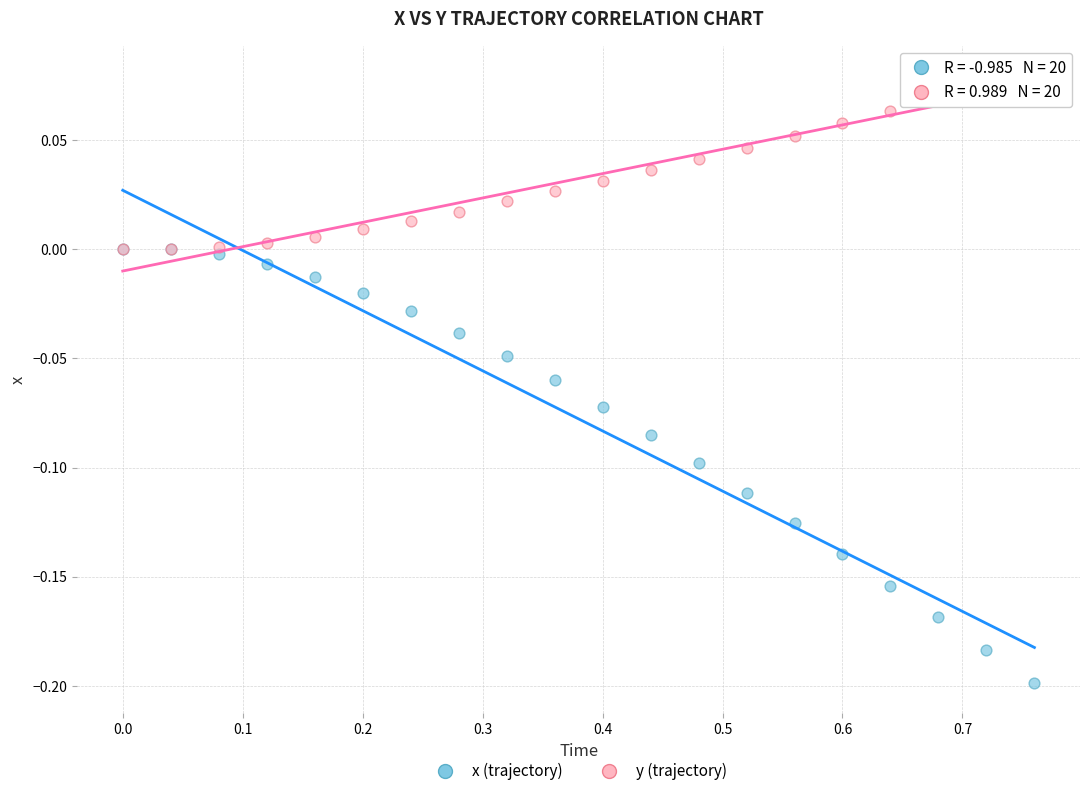

Which series contains the highest Y value?

y (trajectory)